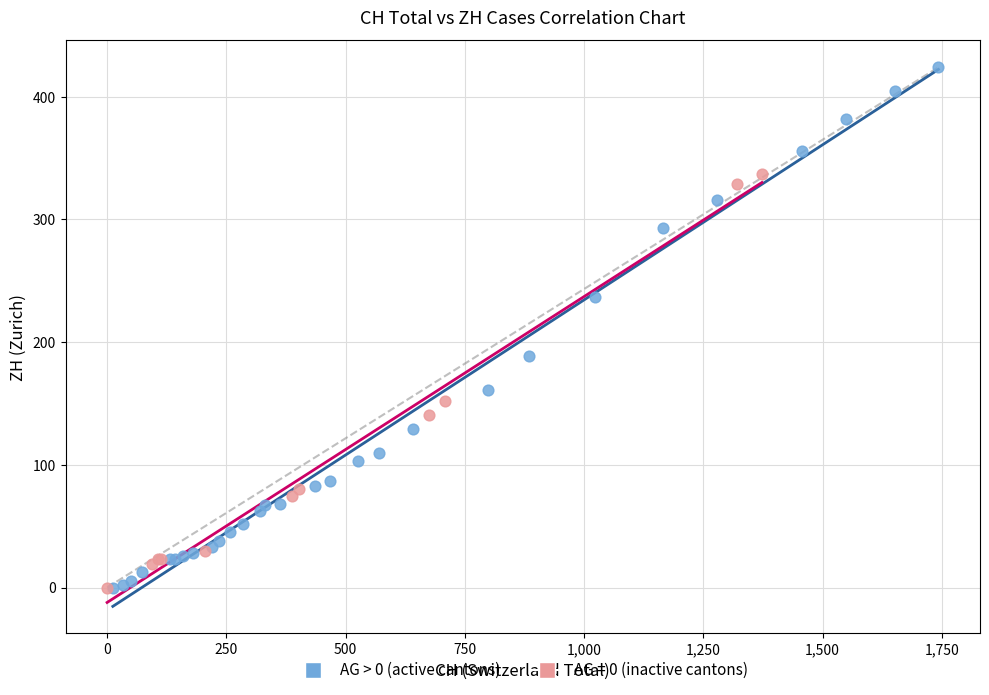

Which series has the widest spread of Y values?

AG > 0 (active cantons)